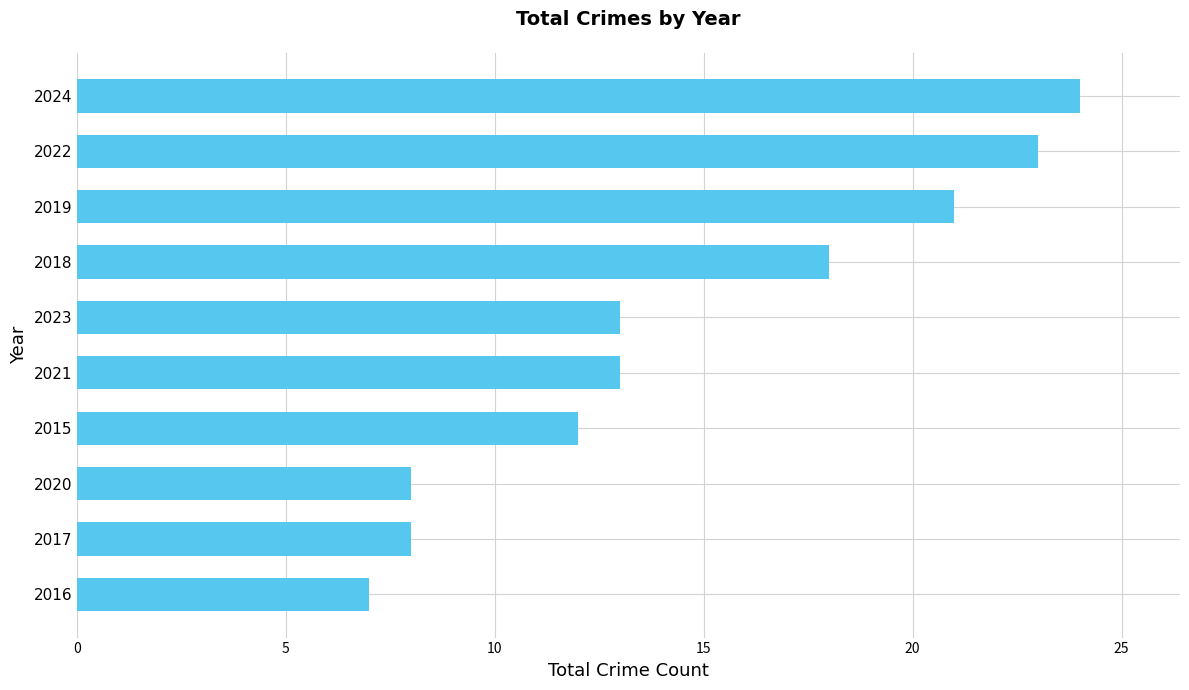

Approximately how many times larger is the value at 2022 compared to 2021?

1.8